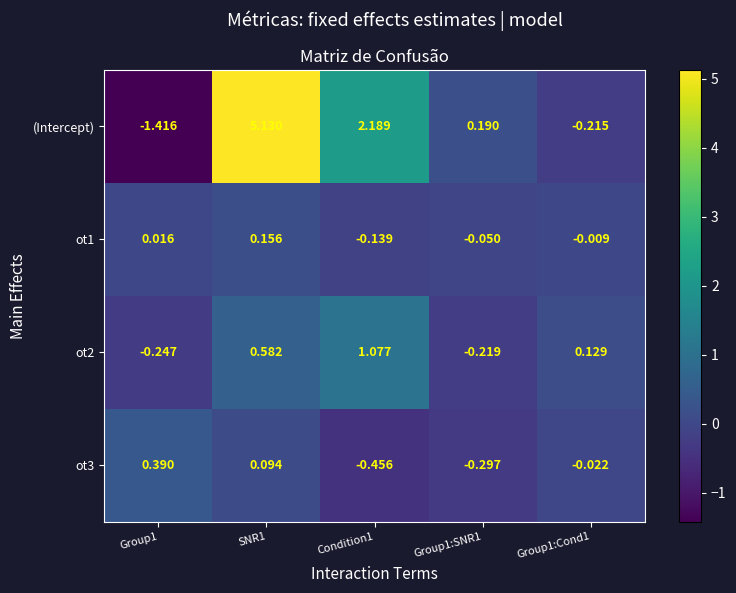

Between Group1 and SNR1, which series saw the biggest shift?

(Intercept)